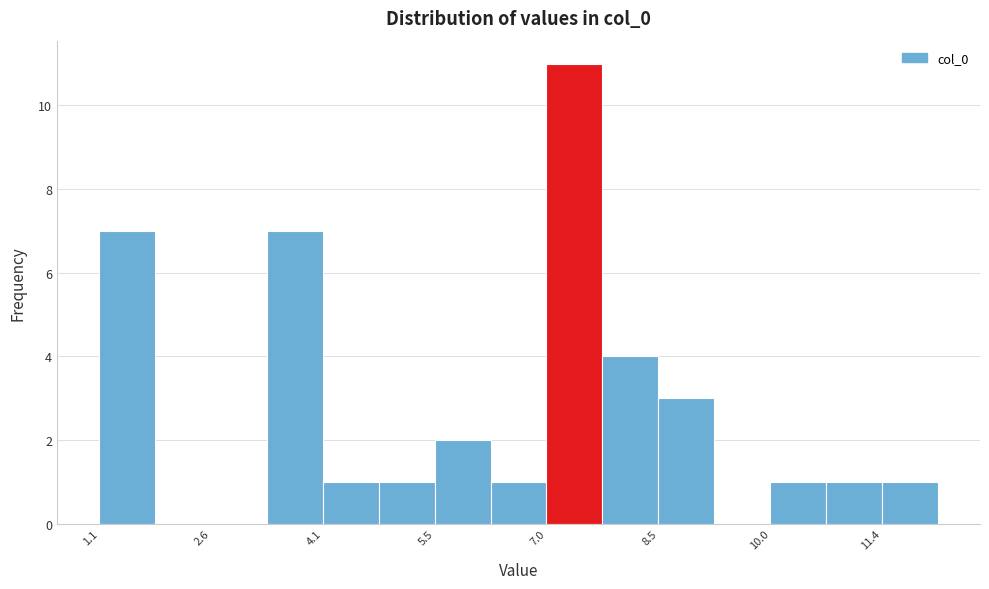

Read against the x-axis, roughly where is the centre of the tallest bar?

7.4